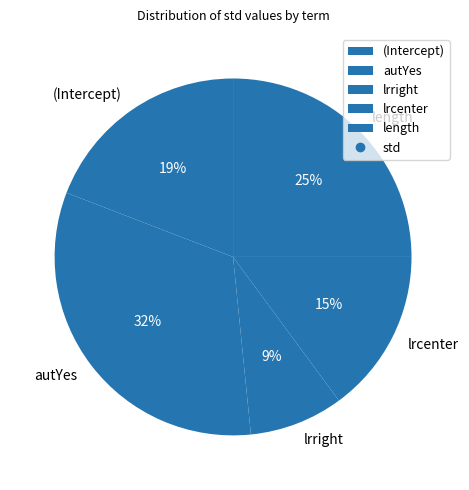

The lrright slice represents 1% of the pie. True or false?

False